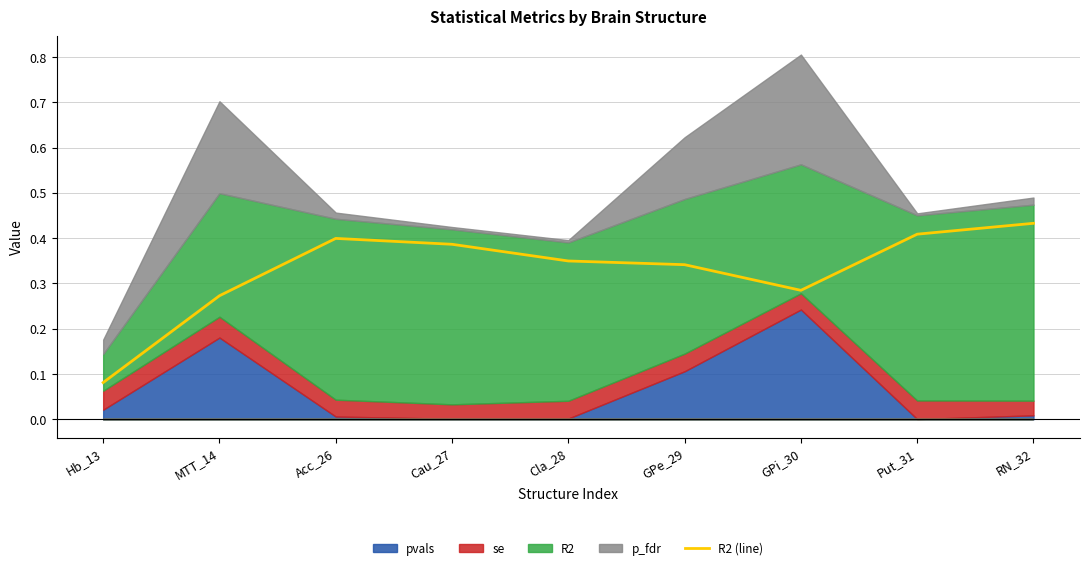

Rank the categories by value from highest to lowest.

RN_32, Put_31, Acc_26, Cau_27, Cla_28, GPe_29, GPi_30, MTT_14, Hb_13